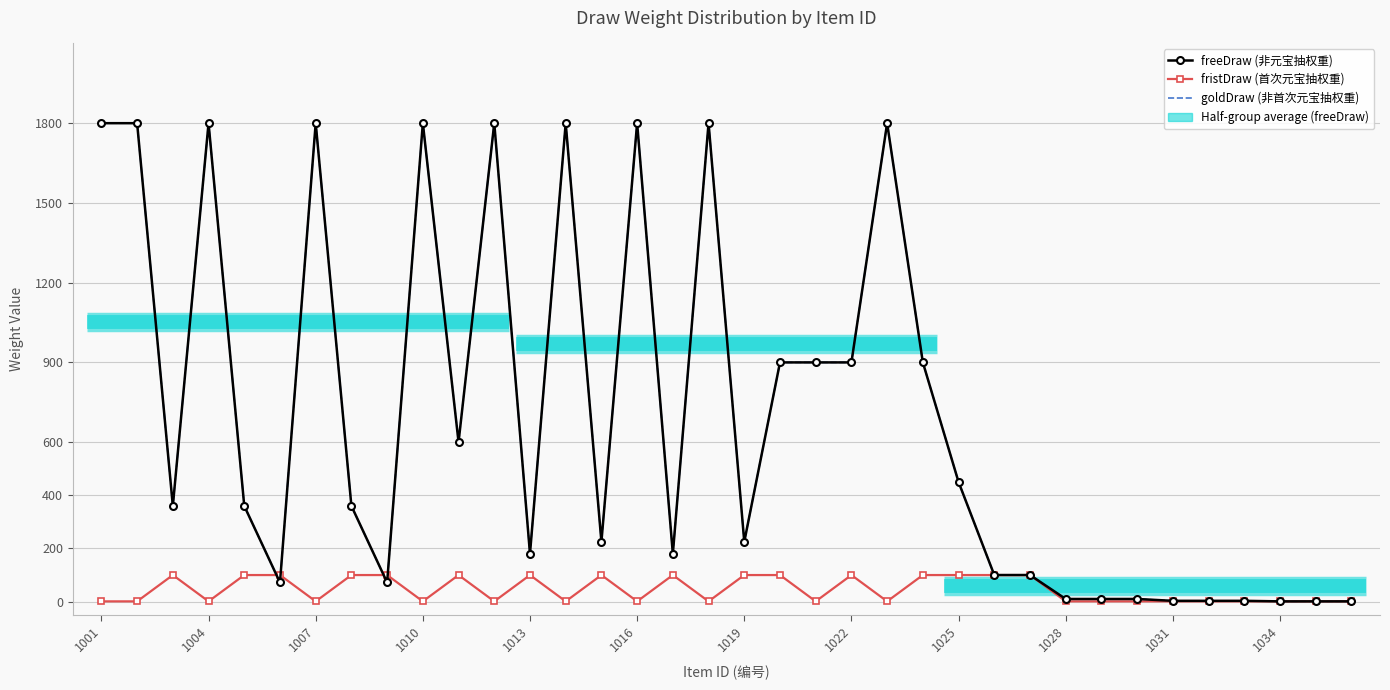

How many data points in freeDraw (非元宝抽权重) are above 360?

16